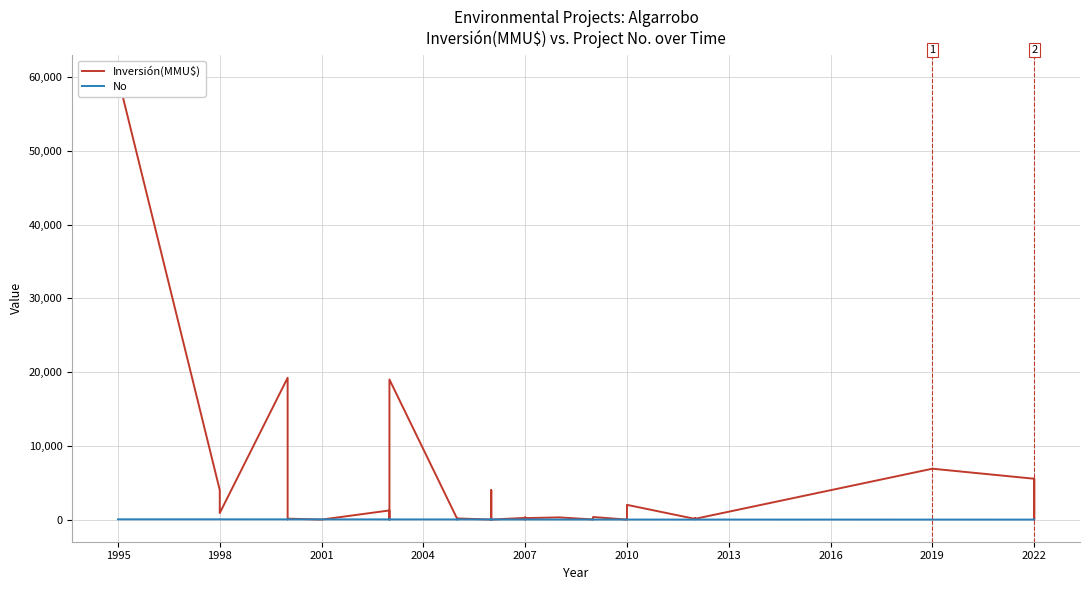

What is the value of the No point at the 33rd from the left?

6